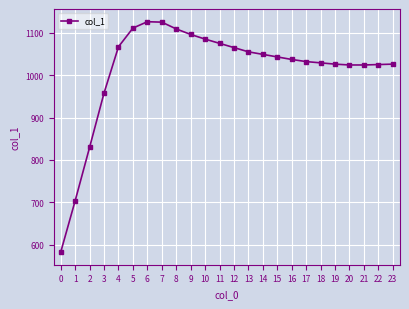

What is the approximate value at 11?

1075